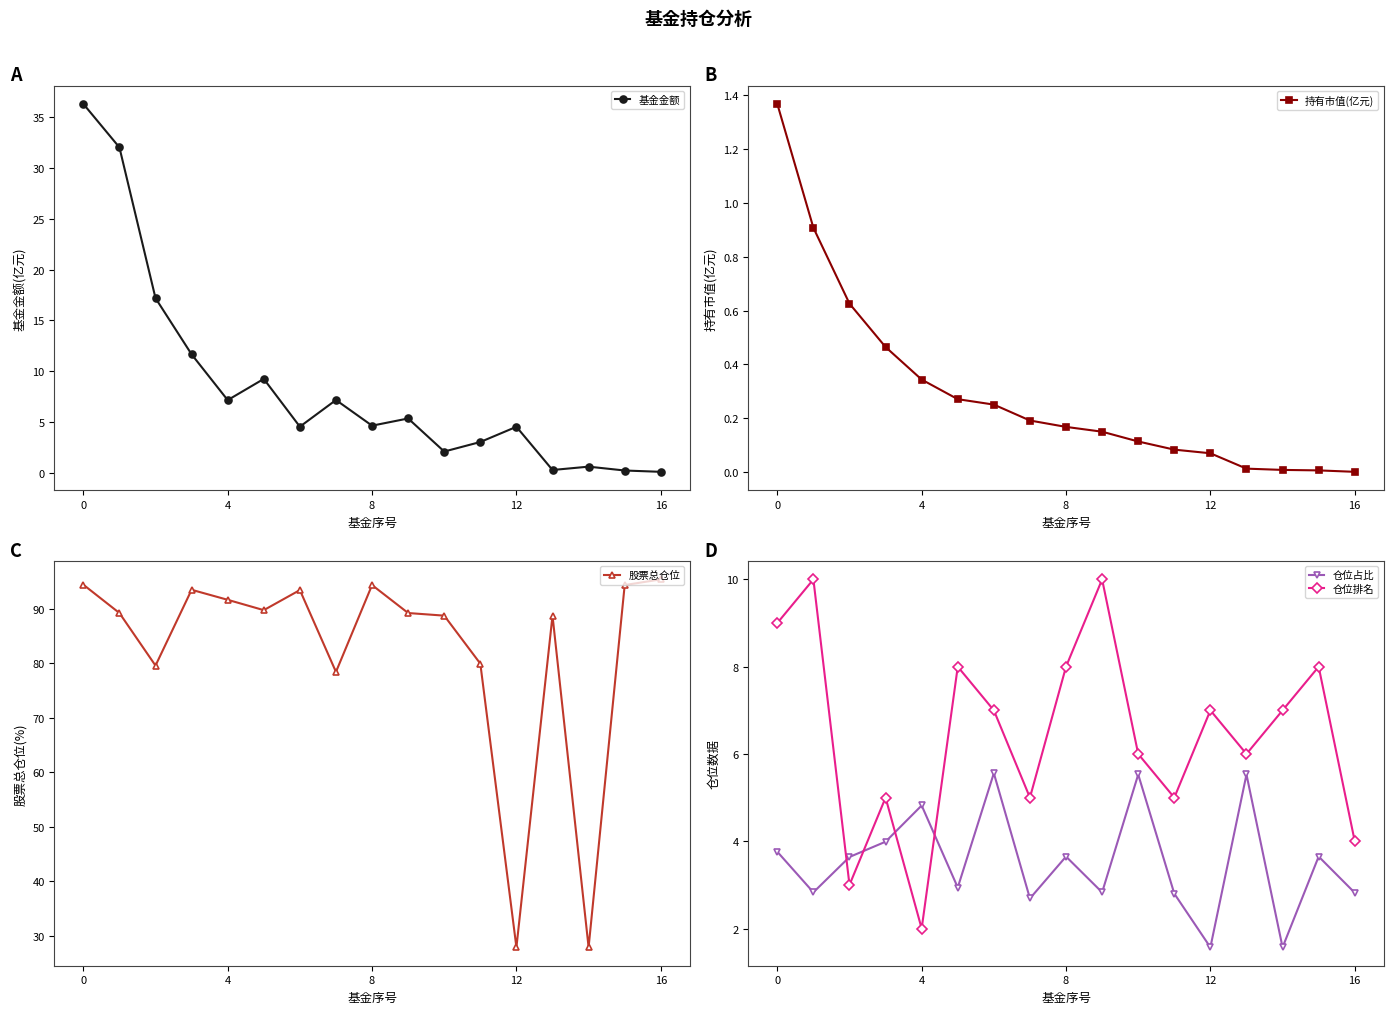

What is the label of the 16th point from the left?

15